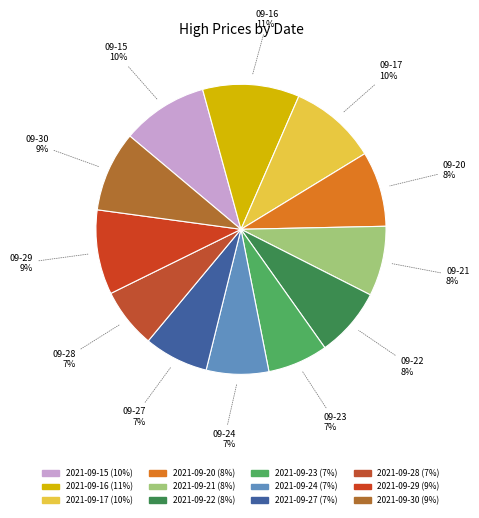

Is 2021-09-30 the majority of the pie?

No